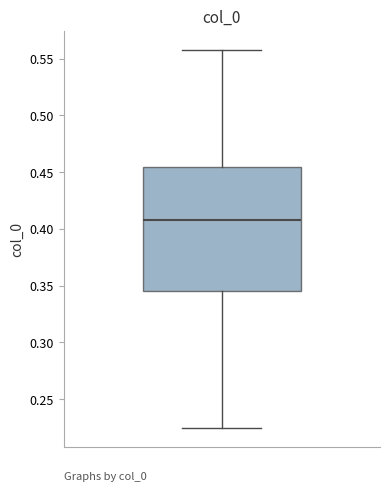

Transcribe this box plot: give where the median line is, the range the box spans, and where the two whiskers end, as read against the y-axis. The values are not printed on the chart, so give them approximately, as read against the axis.

median 0.410, box 0.345 to 0.455, whiskers 0.225 to 0.560